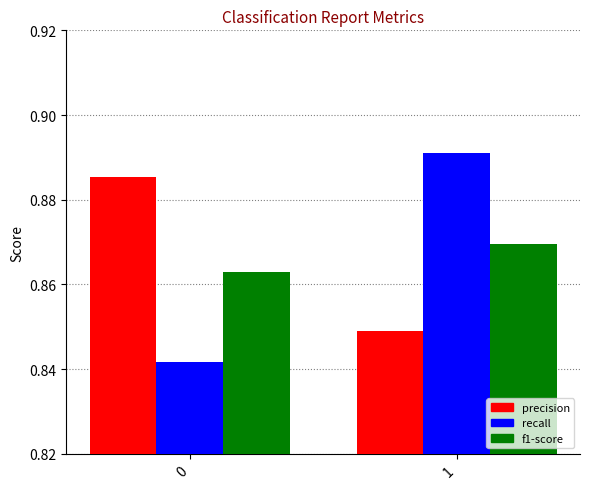

Rank the series at 0 from highest to lowest value.

precision, f1-score, recall